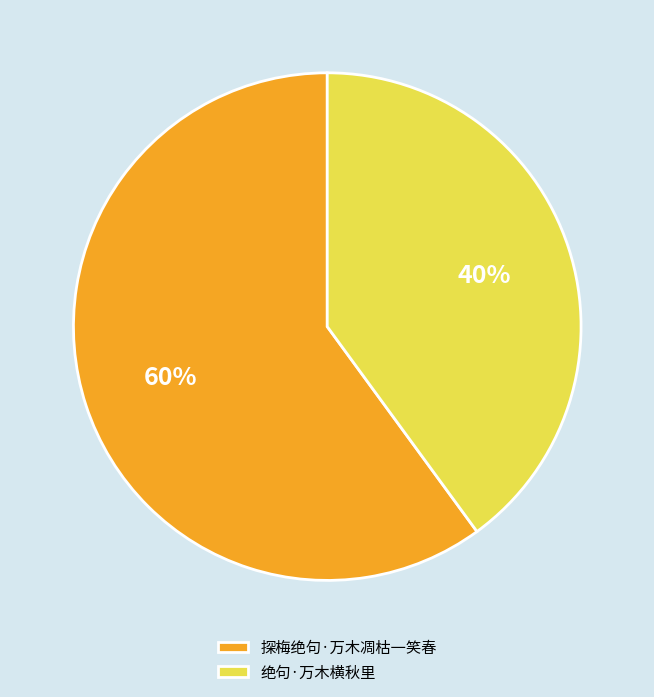

Between 探梅绝句·万木凋枯一笑春 and 绝句·万木横秋里, which is larger?

探梅绝句·万木凋枯一笑春